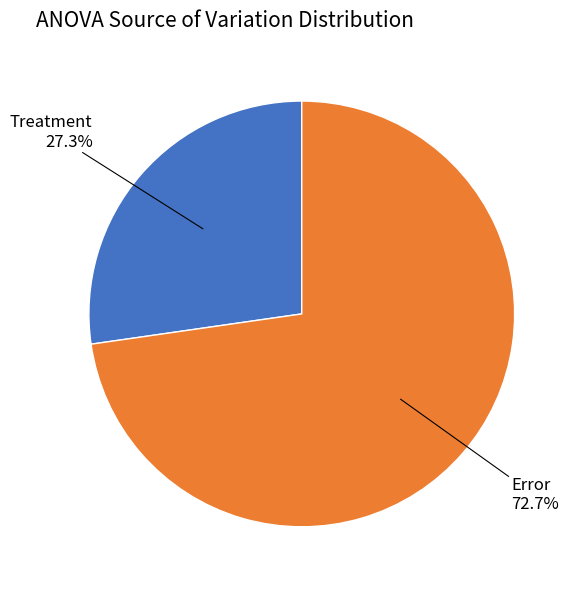

Does any single category account for the majority?

Yes